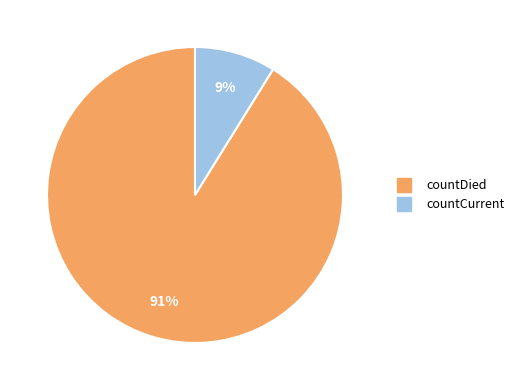

What percentage is the countCurrent slice, to the nearest percent?

9%